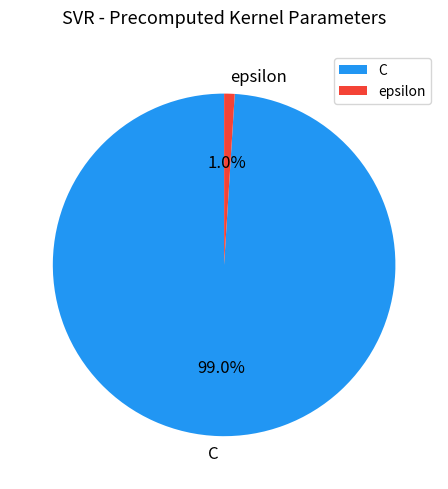

How many slices are in this pie chart?

2